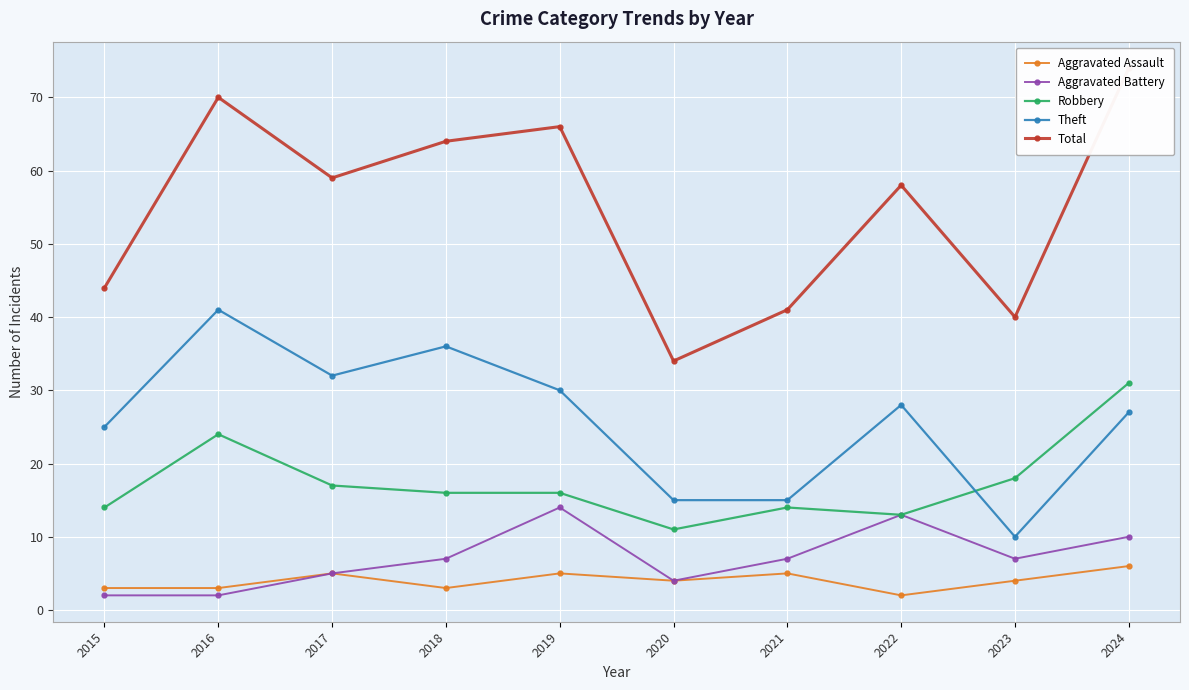

How many lines are shown in the chart?

5